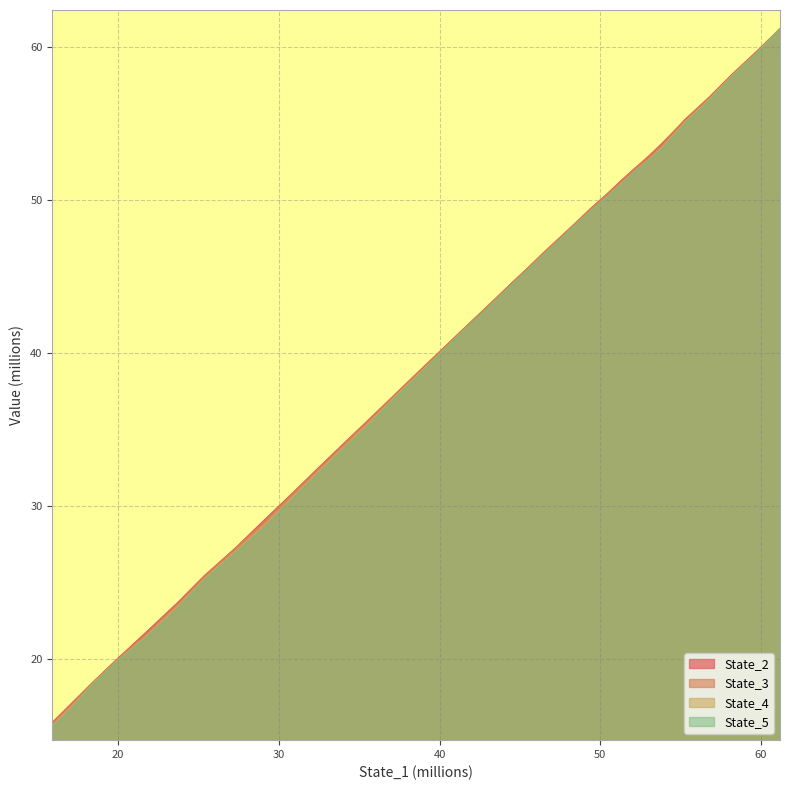

What is the difference between the maximum and minimum values in the State_2 series?

45.3